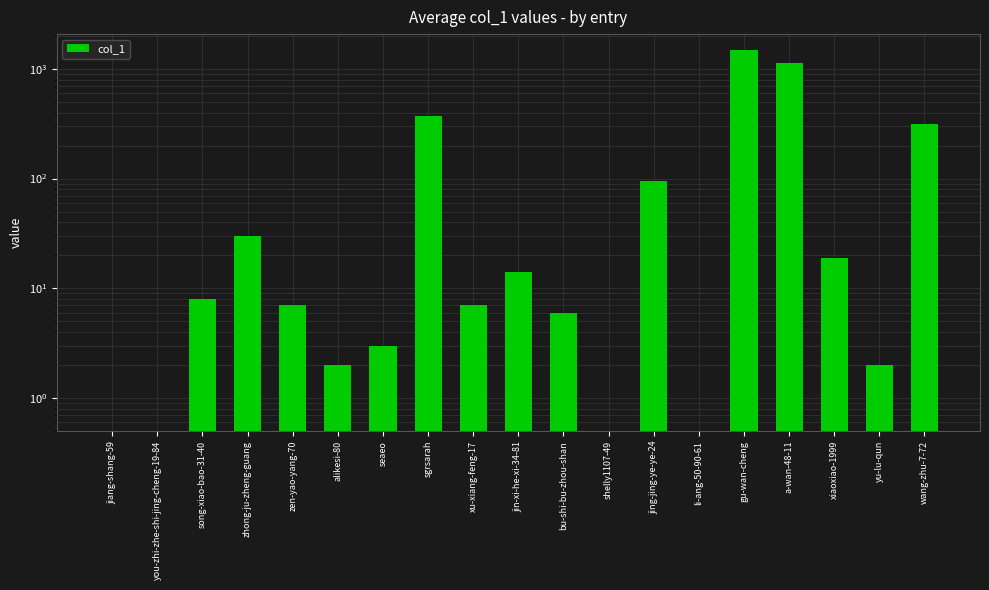

Are the bars horizontal?

No